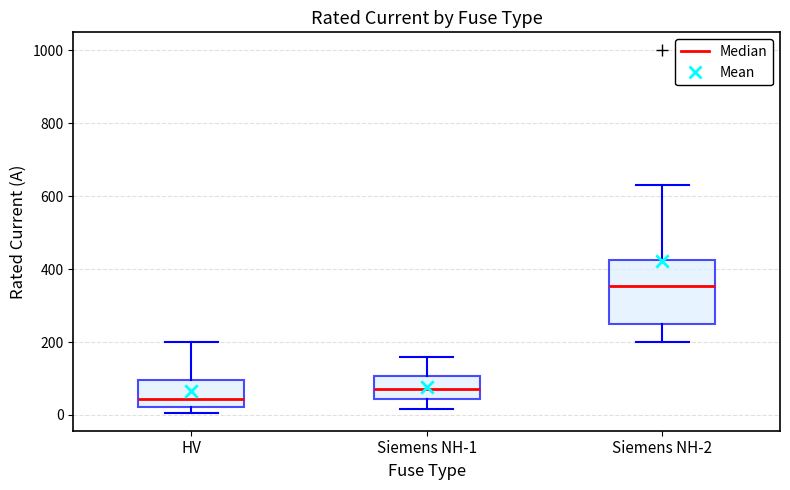

Reading left to right, transcribe this box plot: for each box, give where its median line is, the range the box spans, and where its two whiskers end, as read against the y-axis. The values are not printed on the chart, so give them approximately, as read against the axis.

HV: median 40, box 20 to 100, whiskers 0 to 200
Siemens NH-1: median 80, box 40 to 100, whiskers 20 to 160
Siemens NH-2: median 360, box 260 to 420, whiskers 200 to 640